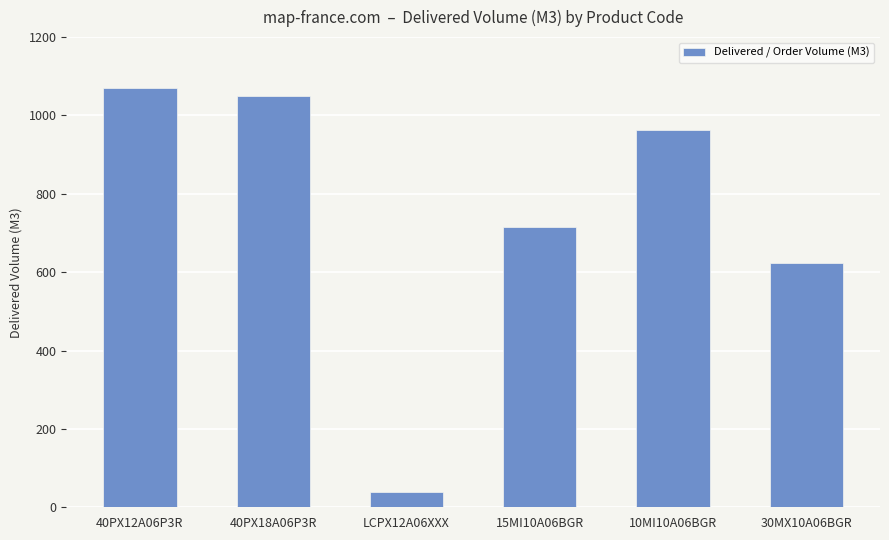

What is the label of the 4th bar from the left?

15MI10A06BGR